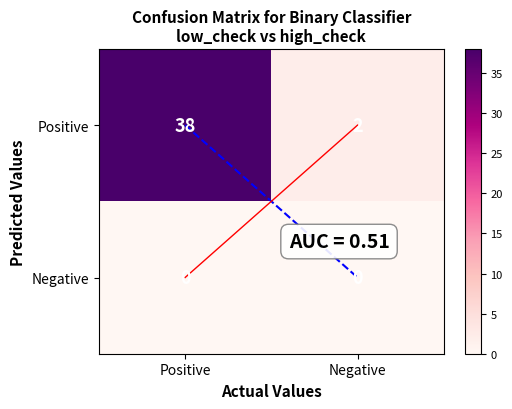

At which category is the sum across all series the highest?

Positive